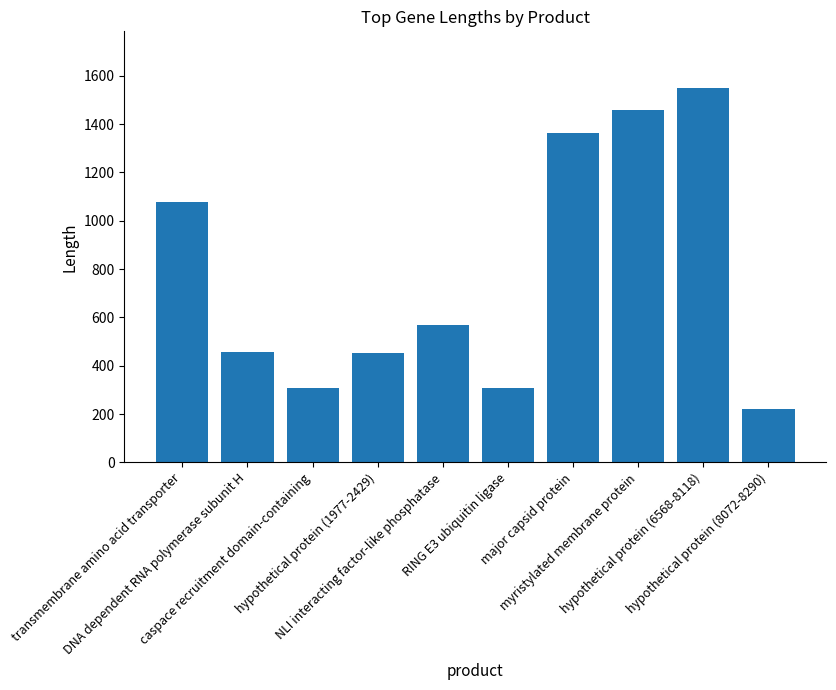

What is the label of the 6th bar from the right?

NLI interacting factor-like phosphatase